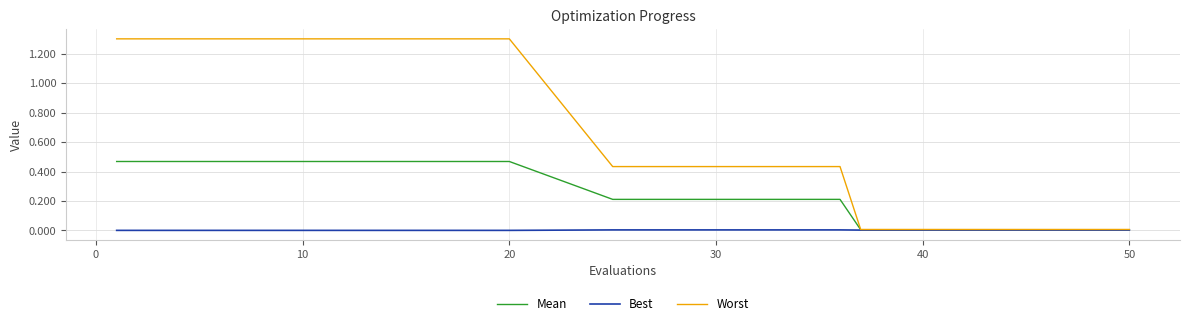

What are all the series names shown in the legend?

Mean, Best, Worst